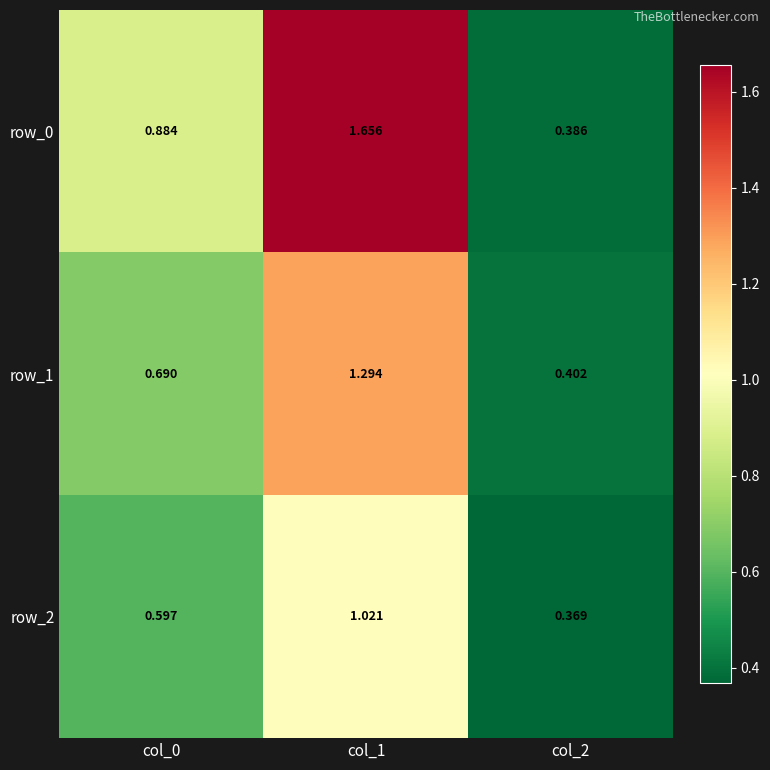

At which label is row_2 closest to 0?

col_2